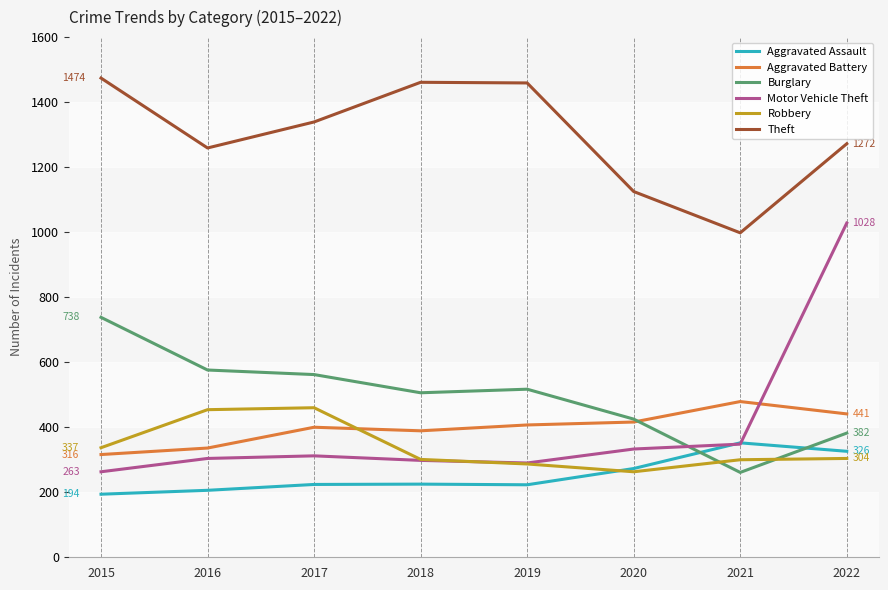

Rank the series at 2017 from highest to lowest value.

Theft, Burglary, Robbery, Aggravated Battery, Motor Vehicle Theft, Aggravated Assault